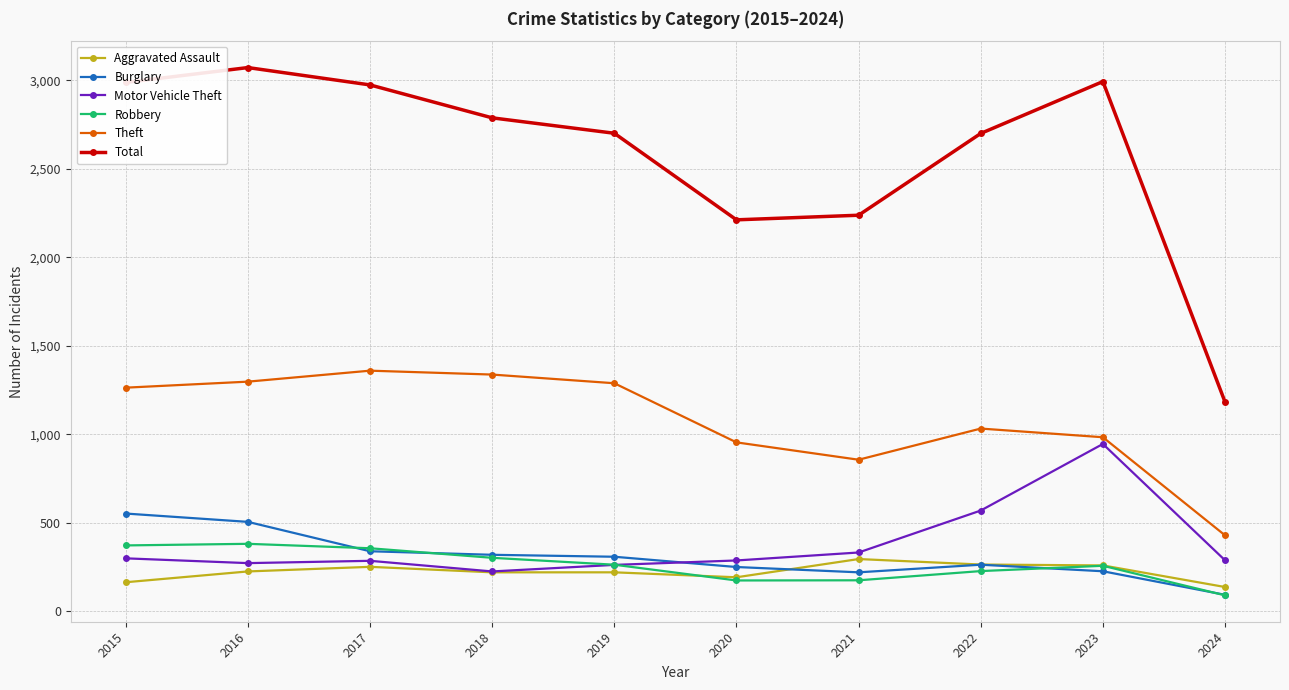

At which category does the chart reach its minimum across all series?

2024